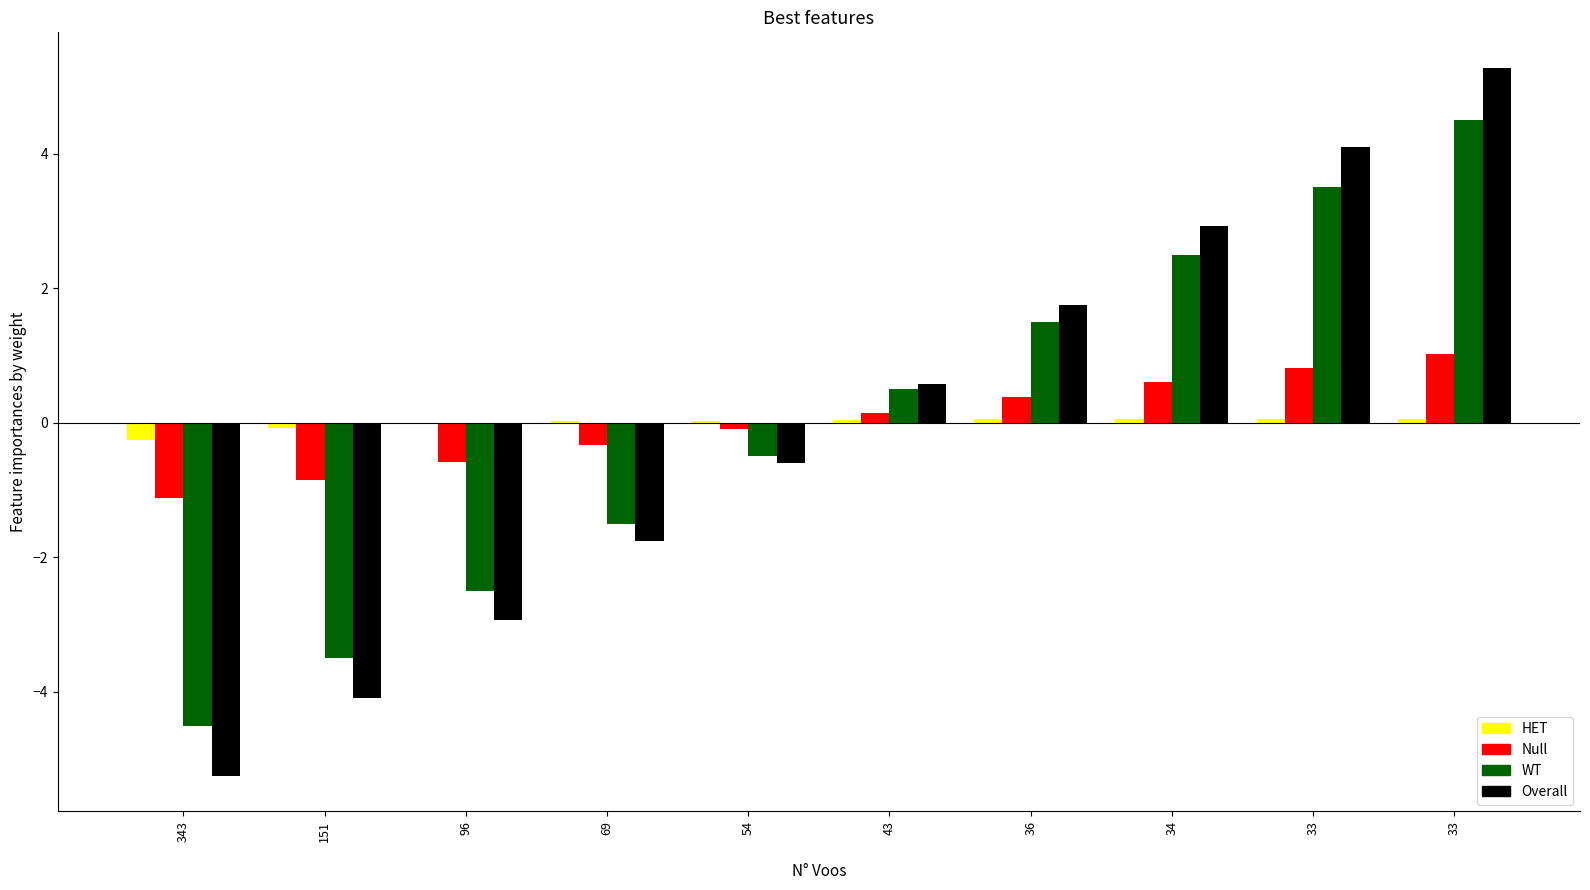

Which series changed the most between 343 and 43?

Overall